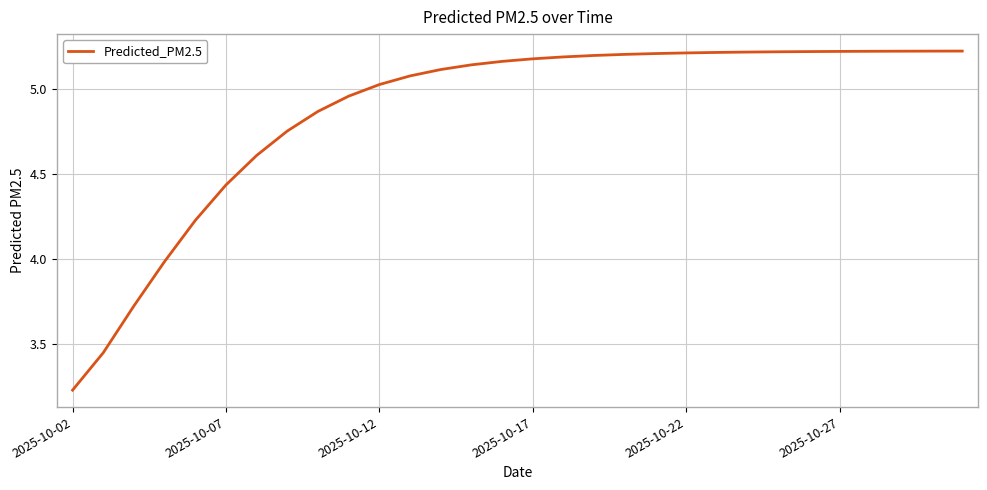

What is the sum of all values?

145.8